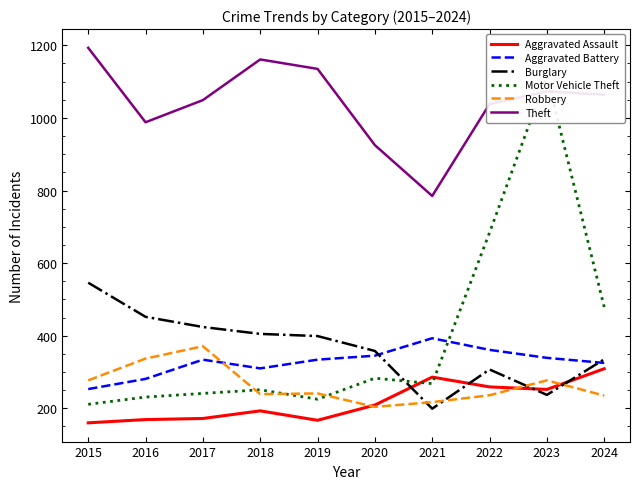

What is the difference between the Aggravated Battery values at 2021 and 2020?

48